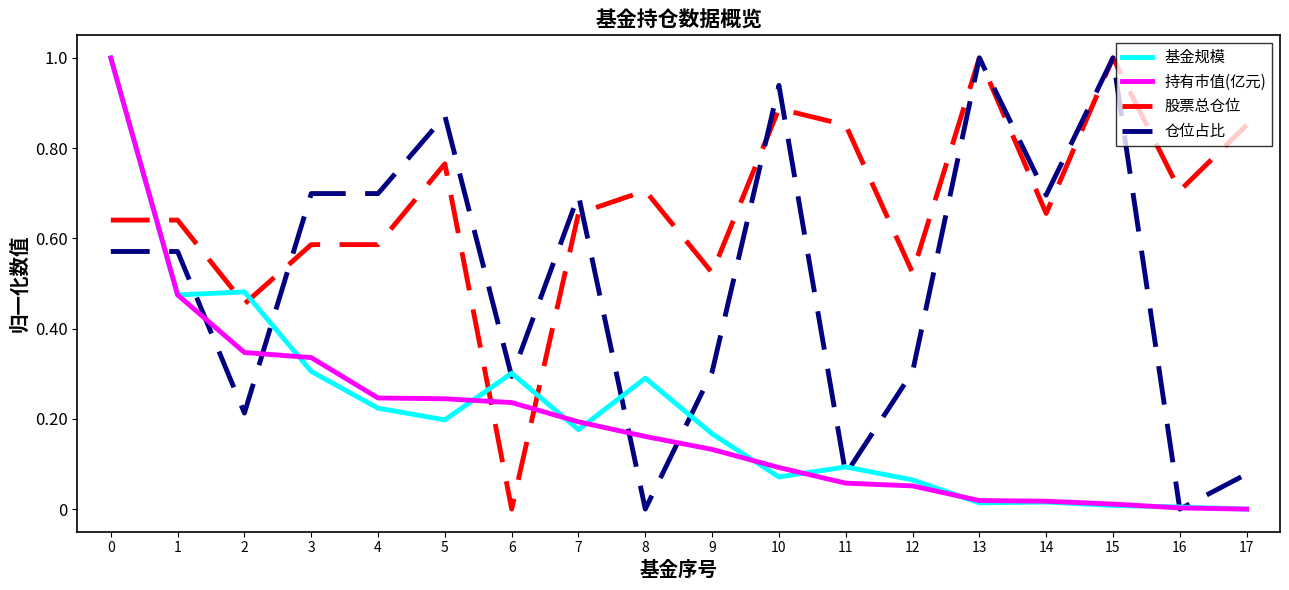

Which series has the largest total across all categories?

股票总仓位